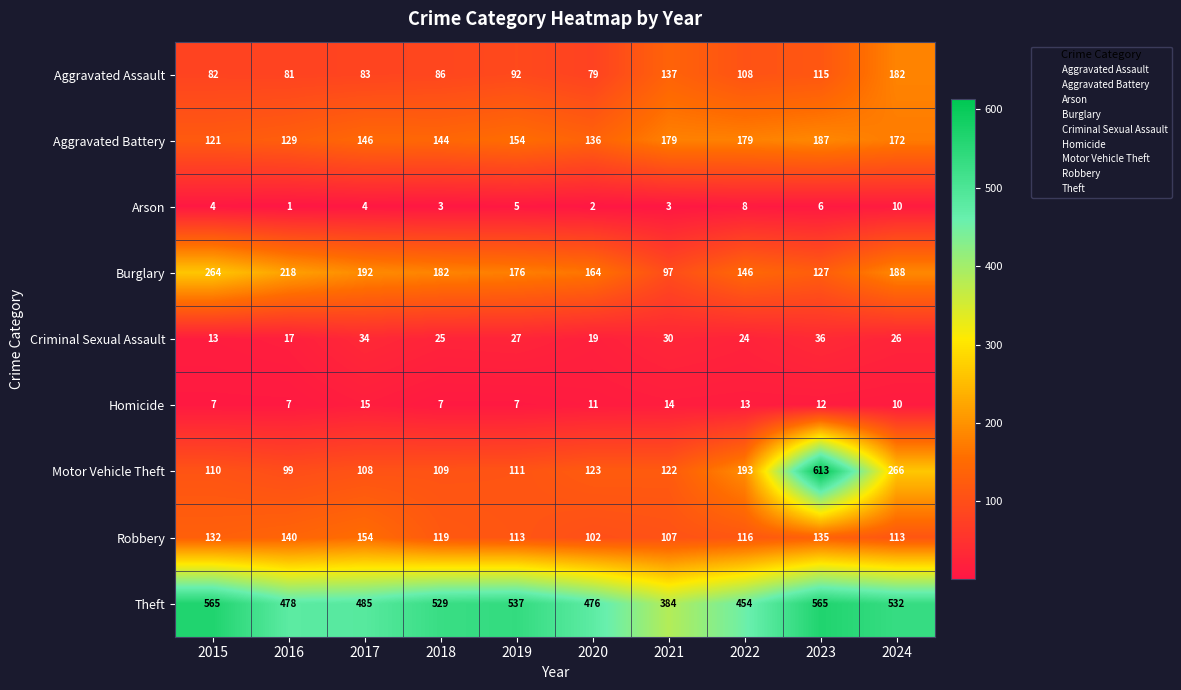

Which series has the largest total across all categories?

Theft